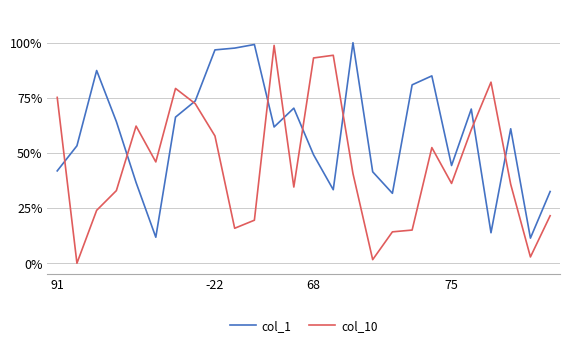

After their last crossing, which series has the higher values: col_1 or col_10?

col_1